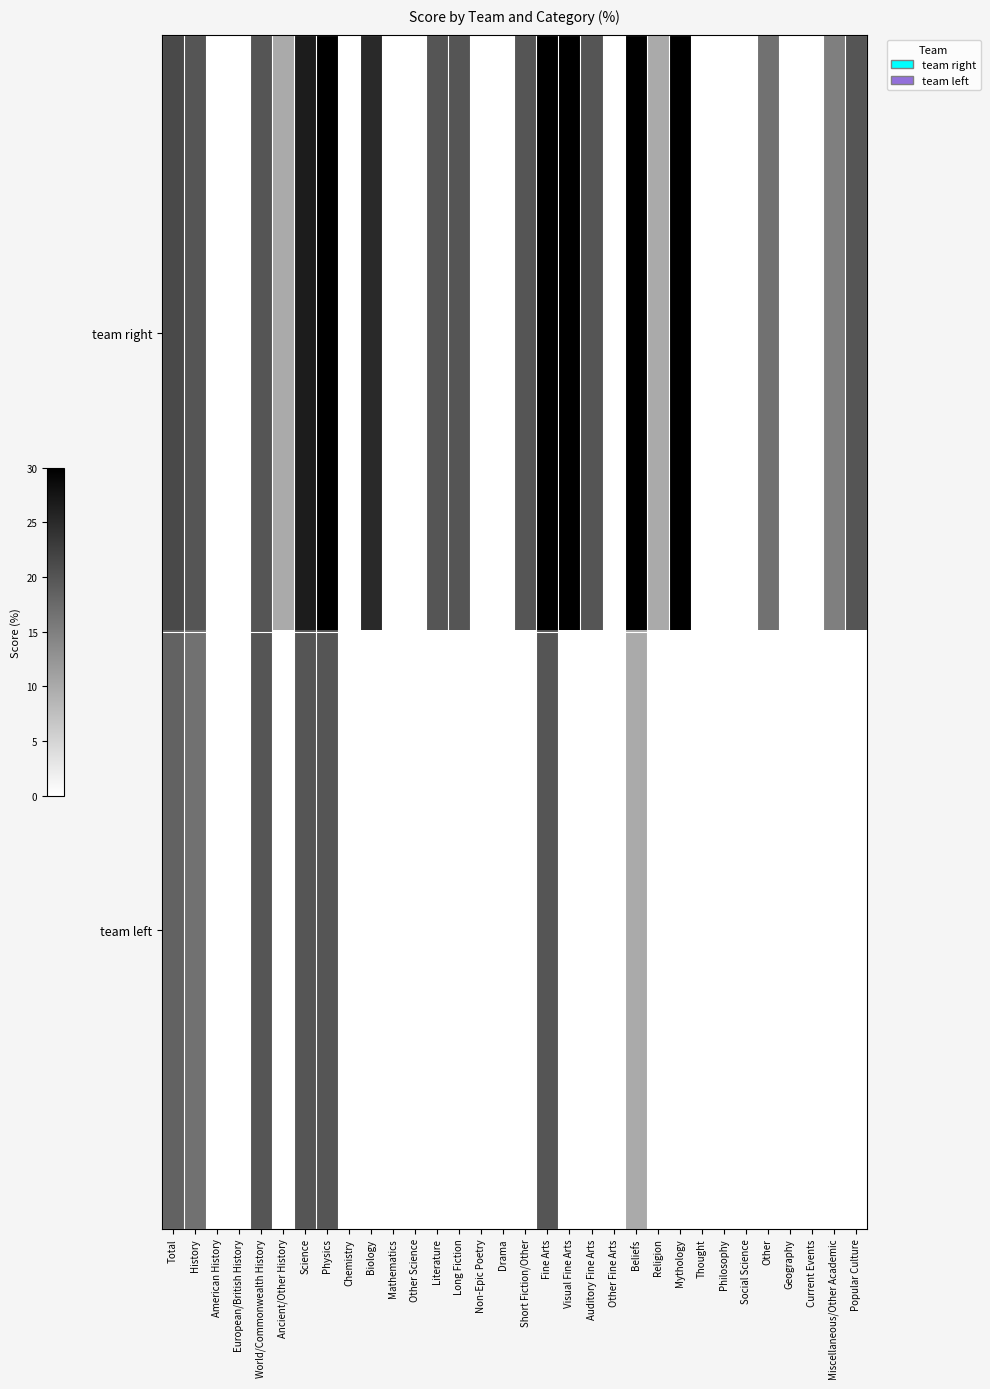

Reading left to right, extract all data points from this chart.

team right: Total=21.4	History=20.0	American History=0.0	European/British History=0.0	World/Commonwealth History=20.0	Ancient/Other History=10.0	Science=26.7	Physics=30.0	Chemistry=0.0	Biology=25.0	Mathematics=0.0	Other Science=0.0	Literature=20.0	Long Fiction=20.0	Non-Epic Poetry=0.0	Drama=0.0	Short Fiction/Other=20.0	Fine Arts=30.0	Visual Fine Arts=30.0	Auditory Fine Arts=20.0	Other Fine Arts=0.0	Beliefs=30.0	Religion=10.0	Mythology=30.0	Thought=0.0	Philosophy=0.0	Social Science=0.0	Other=16.7	Geography=0.0	Current Events=0.0	Miscellaneous/Other Academic=15.0	Popular Culture=20.0
team left: Total=18.3	History=16.7	American History=0.0	European/British History=0.0	World/Commonwealth History=20.0	Ancient/Other History=0.0	Science=20.0	Physics=20.0	Chemistry=0.0	Biology=0.0	Mathematics=0.0	Other Science=0.0	Literature=0.0	Long Fiction=0.0	Non-Epic Poetry=0.0	Drama=0.0	Short Fiction/Other=0.0	Fine Arts=20.0	Visual Fine Arts=0.0	Auditory Fine Arts=0.0	Other Fine Arts=0.0	Beliefs=10.0	Religion=0.0	Mythology=0.0	Thought=0.0	Philosophy=0.0	Social Science=0.0	Other=0.0	Geography=0.0	Current Events=0.0	Miscellaneous/Other Academic=0.0	Popular Culture=0.0